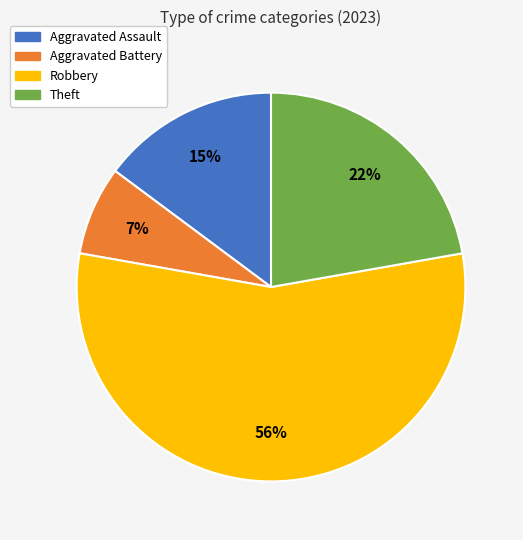

What percentage is the Aggravated Assault slice, to the nearest percent?

15%